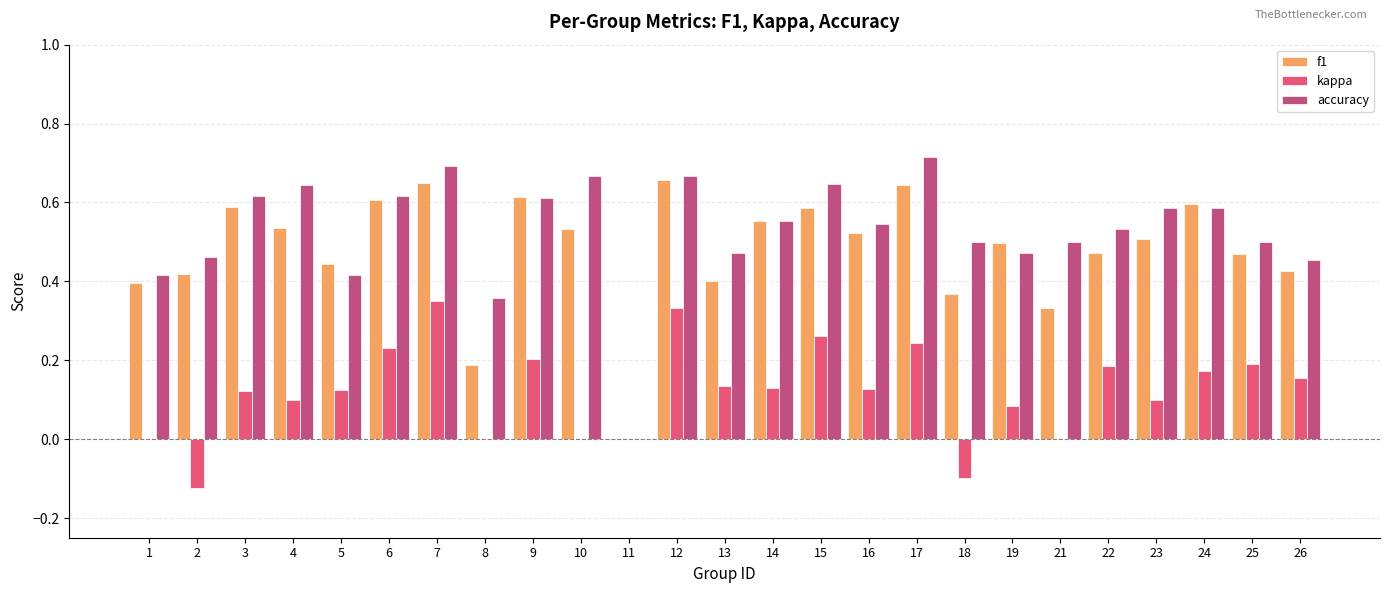

The kappa series shows -0.1 at 18. True or false?

True